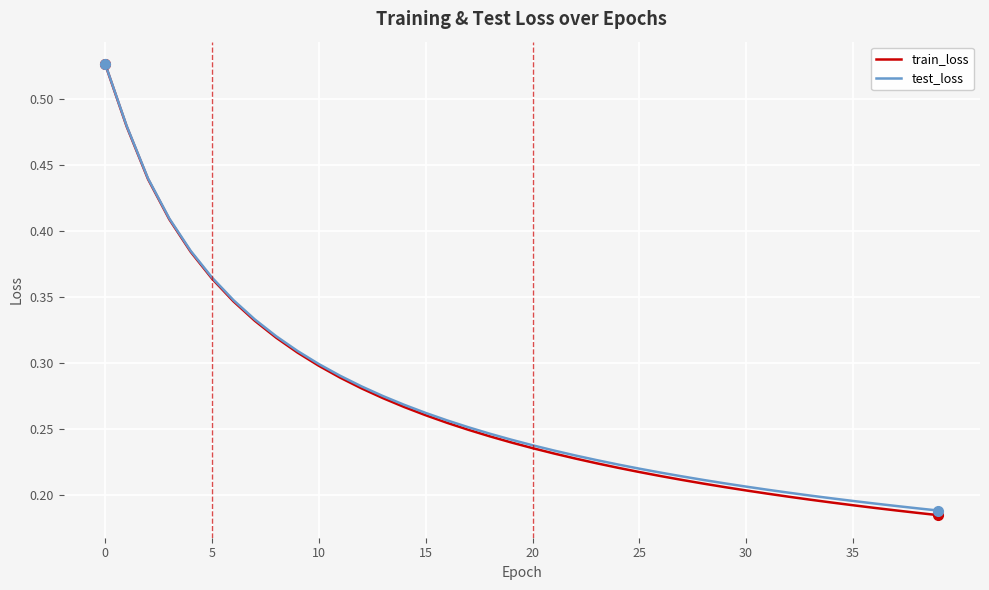

Which series has the widest spread of values?

train_loss